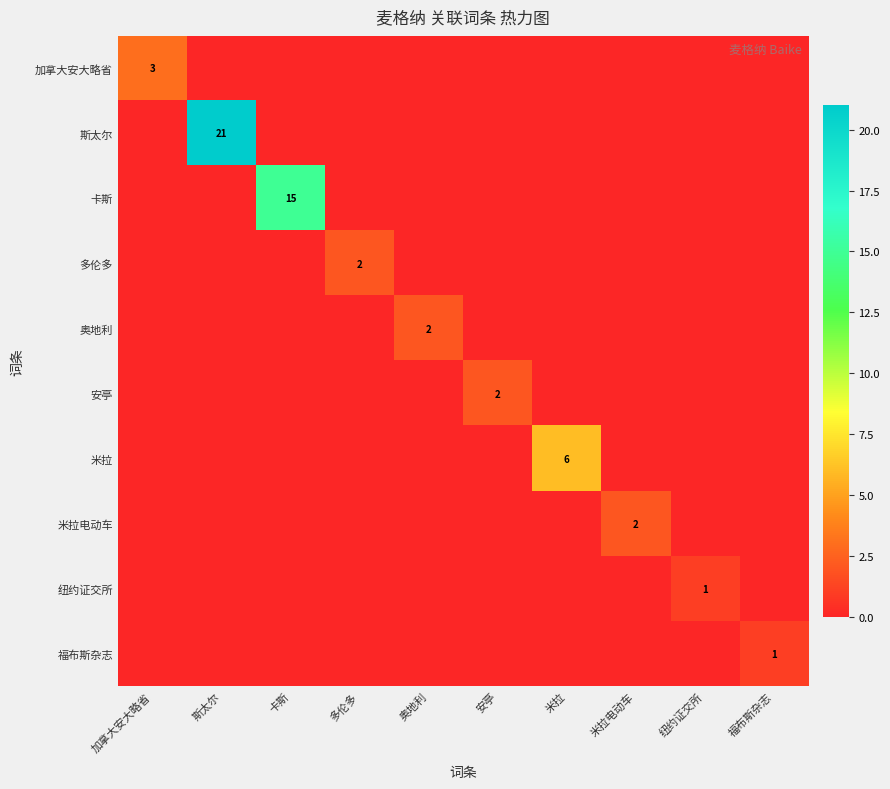

The value of 加拿大安大略省 at 加拿大安大略省 is 4. True or false?

False